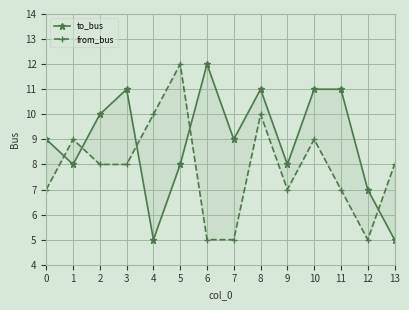

The to_bus series shows 7 at 4. True or false?

False